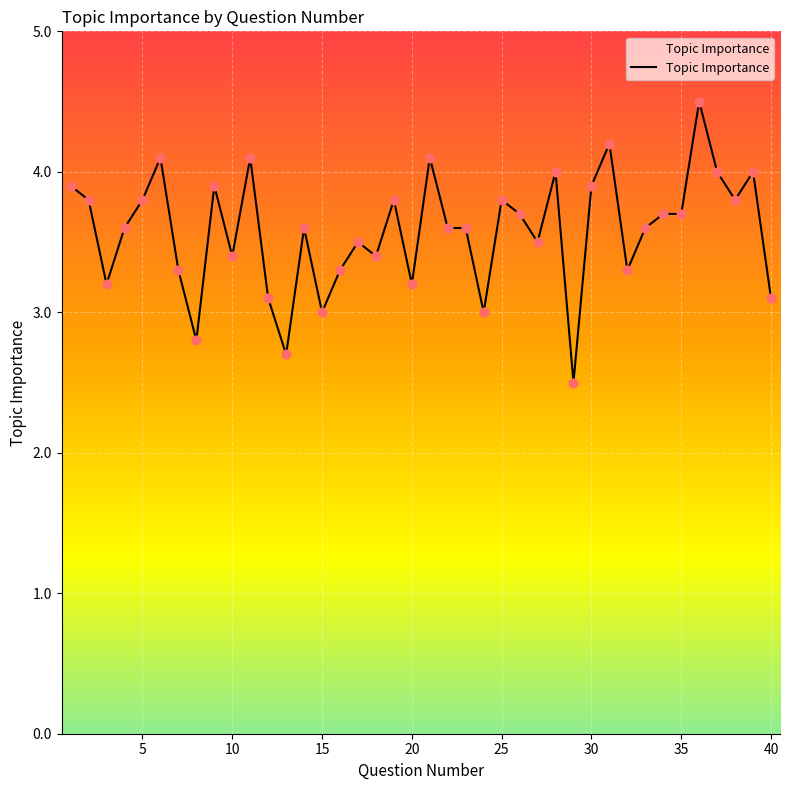

What is the smallest value displayed?

2.5